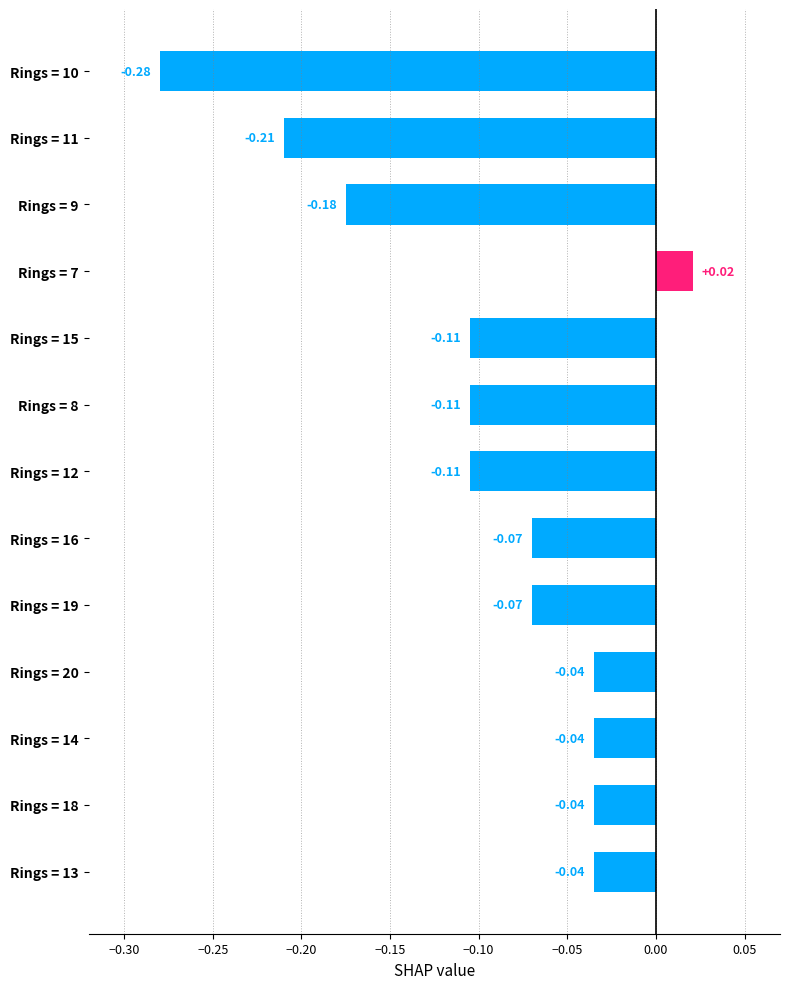

What is the change in value from Rings = 8 to Rings = 14?

+0.1